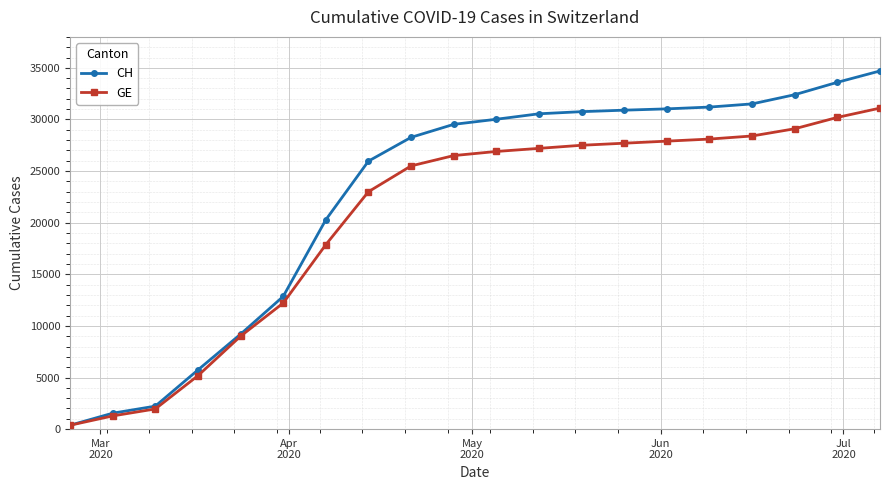

What is the difference between the second highest and second lowest values in the CH series?

32056